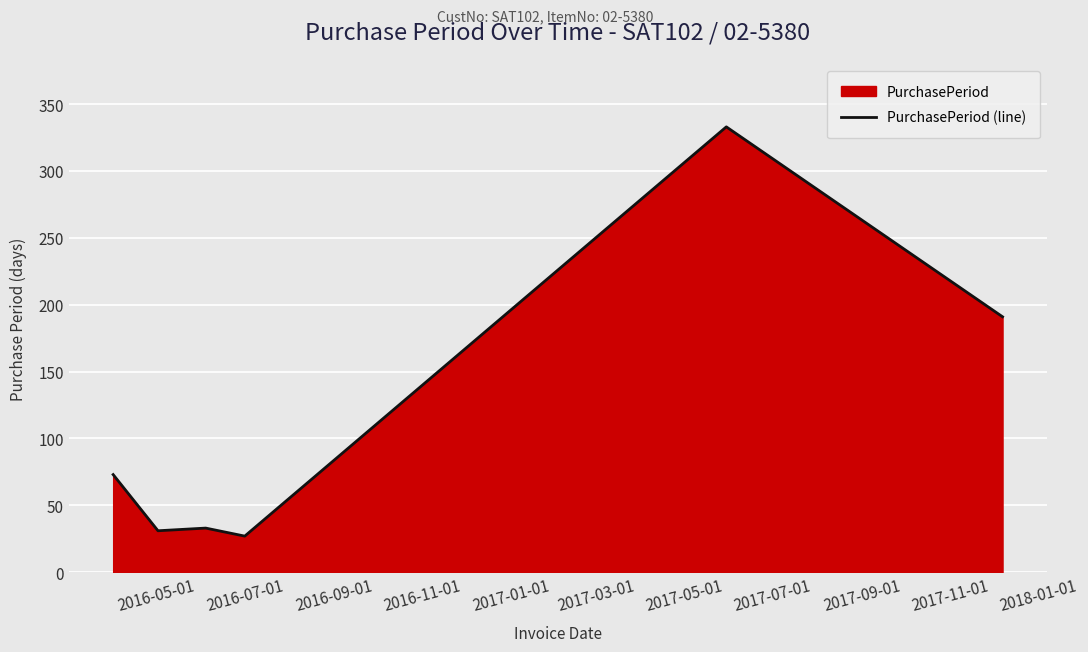

What is the minimum value shown in the chart?

27